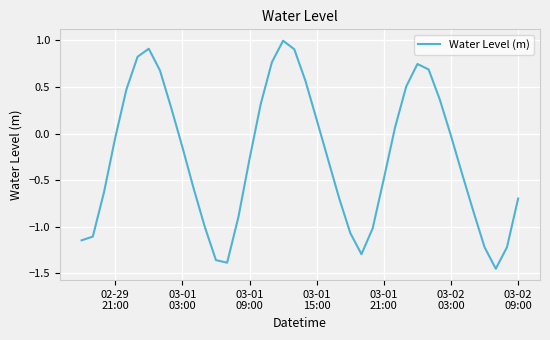

What is the difference between the maximum and minimum values?

2.4